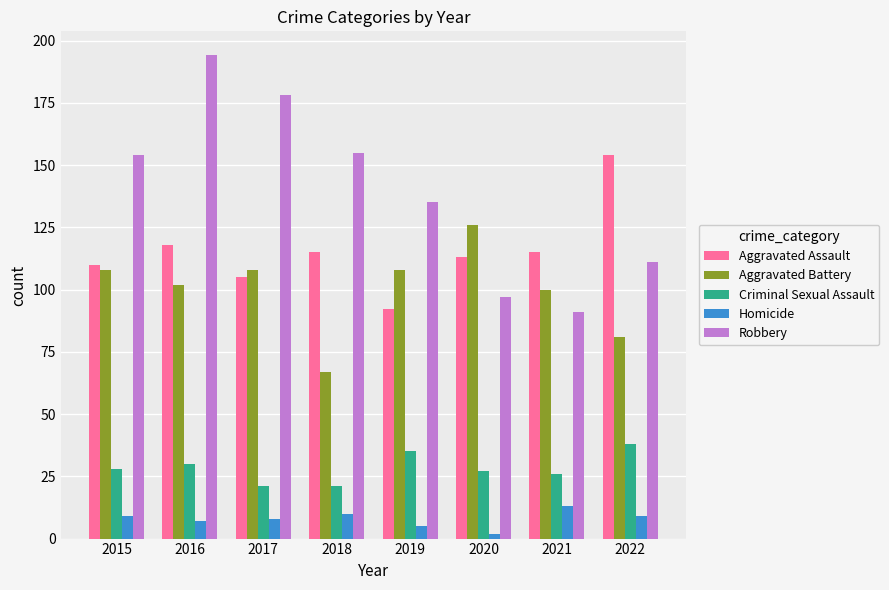

Is the value of Robbery at 2020 greater than the value of Homicide at 2015?

Yes